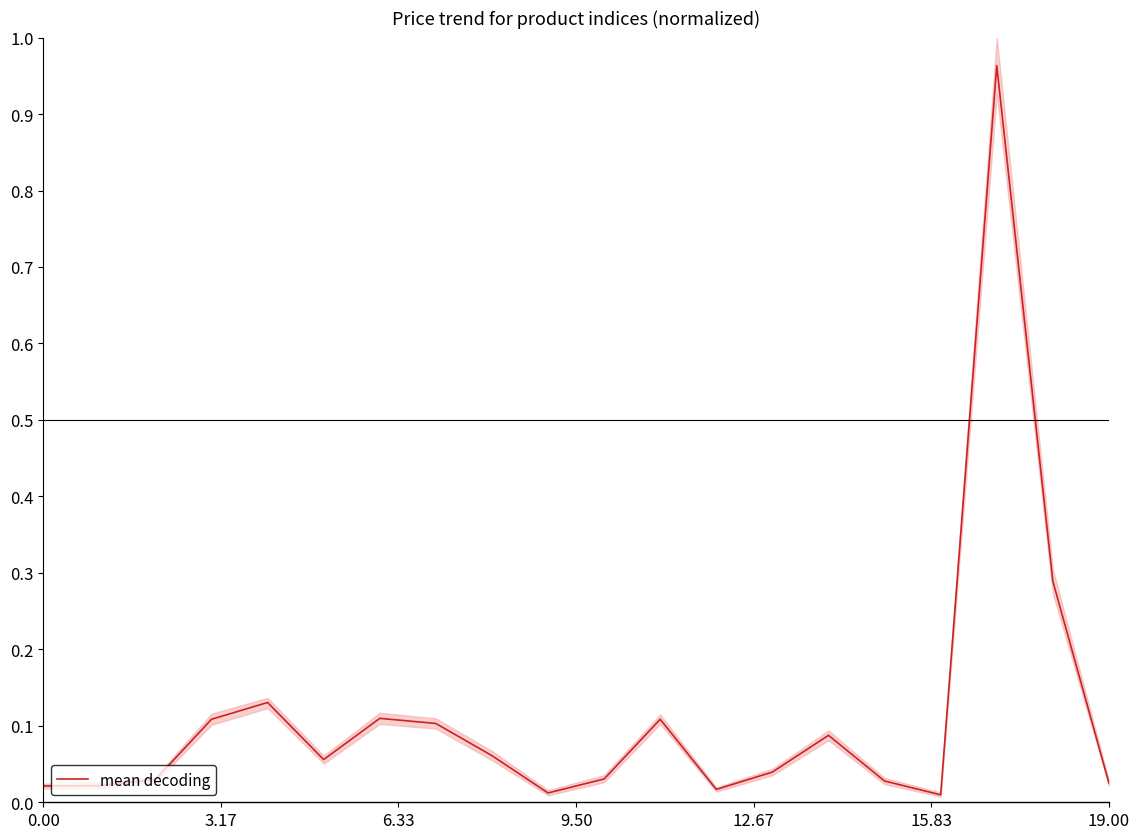

The chart shows a value of 0.1 at 14. True or false?

True